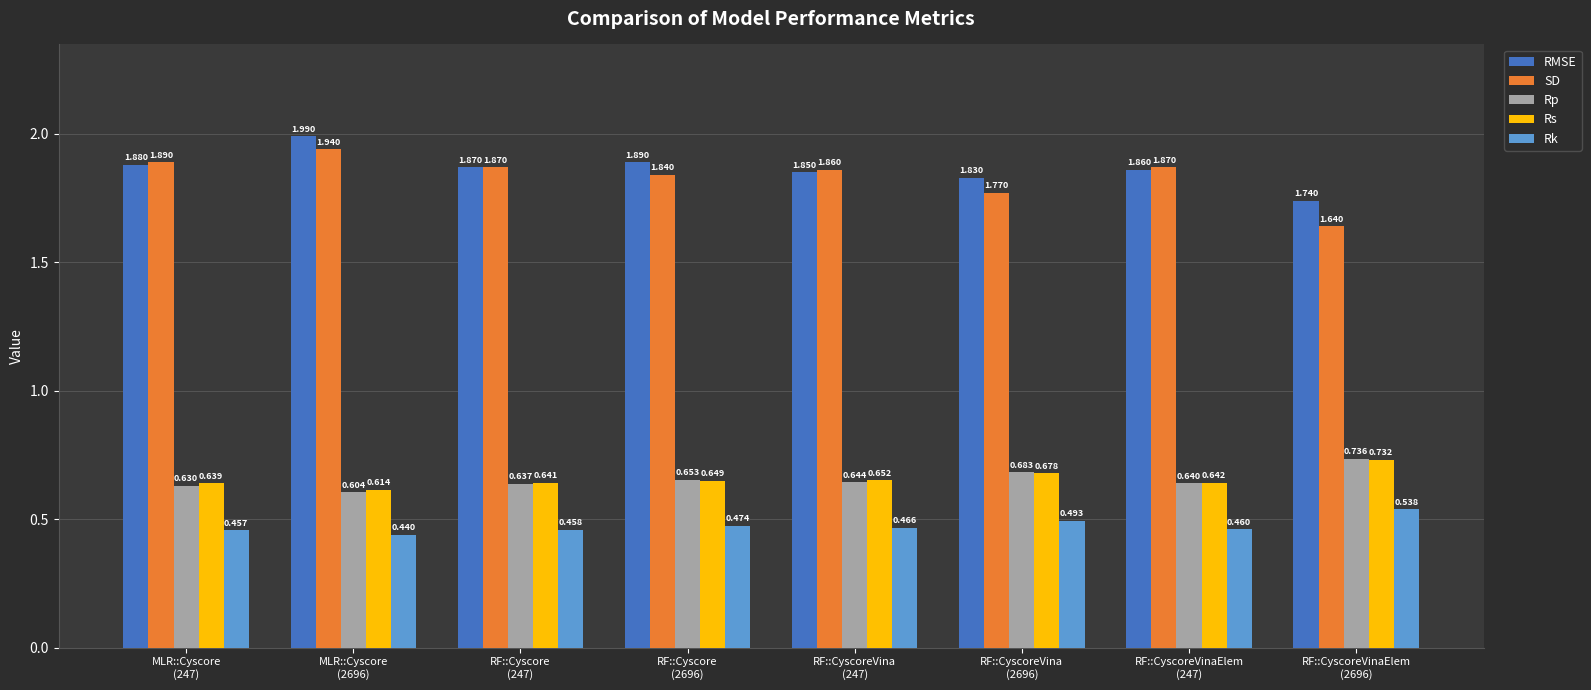

What are all the series names shown in the legend?

RMSE, SD, Rp, Rs, Rk